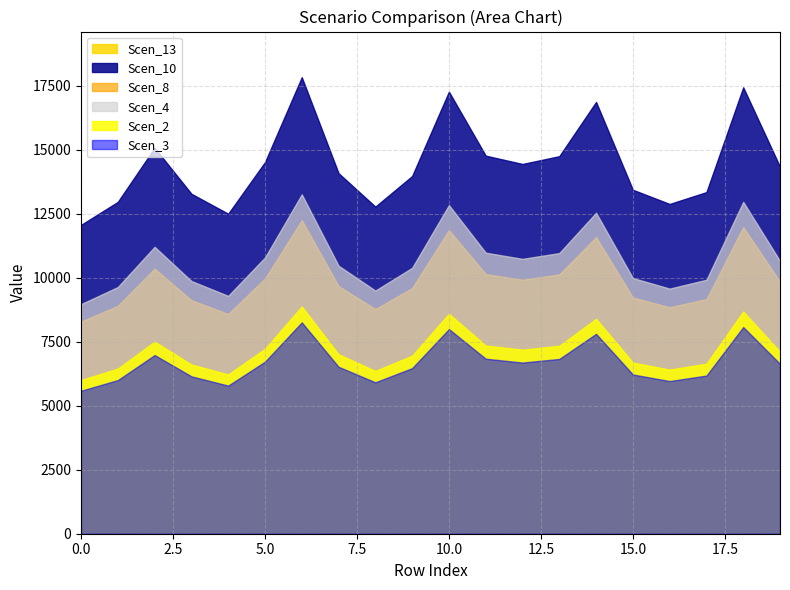

What is the difference between the Scen_10 values at 4 and 8?

277.8